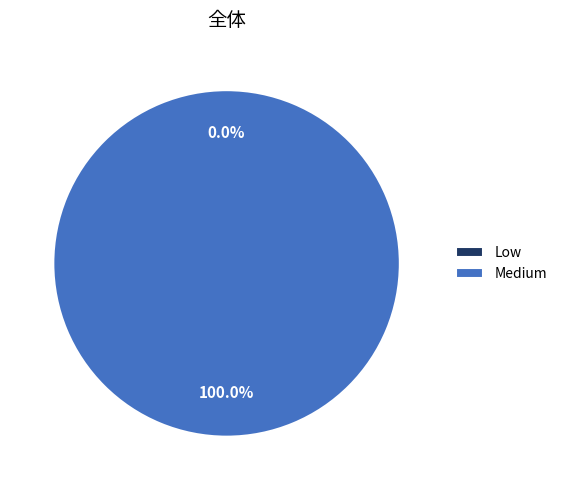

True or false: Low accounts for 0% of the total.

True